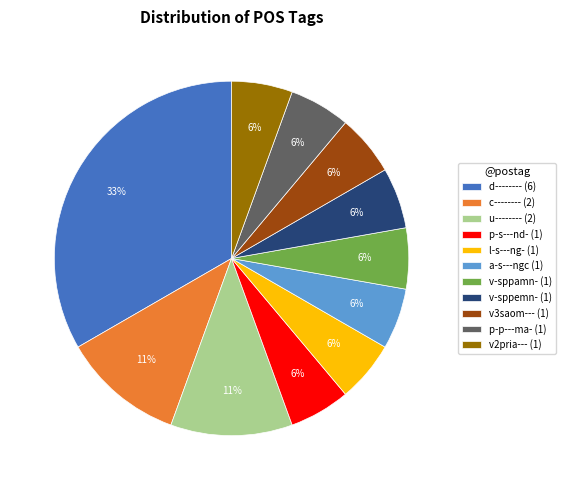

Which slice is the largest?

d--------